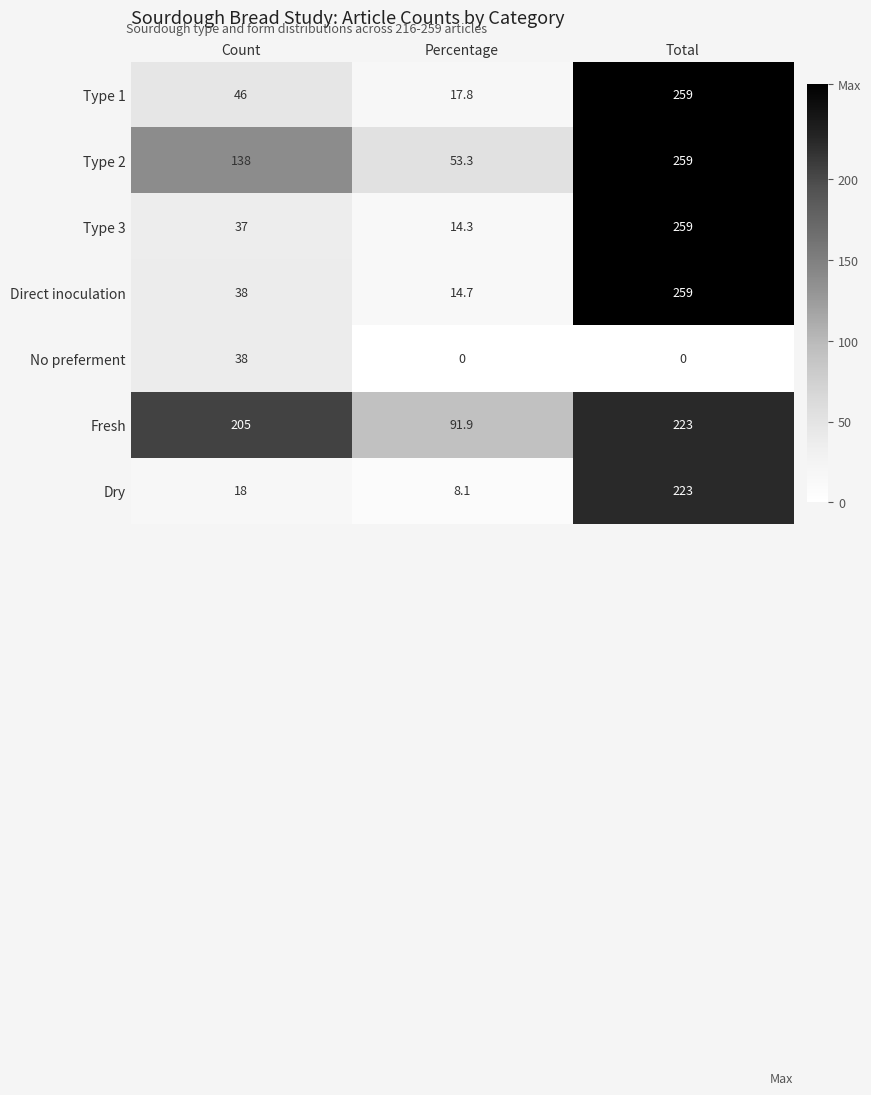

What is the average value of the Direct inoculation series?

103.9